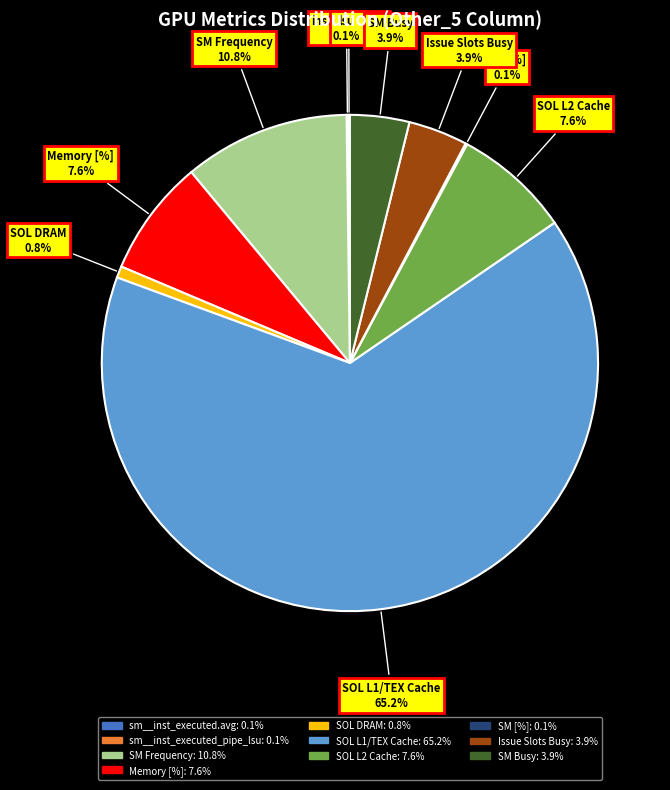

Does any single category account for the majority?

Yes